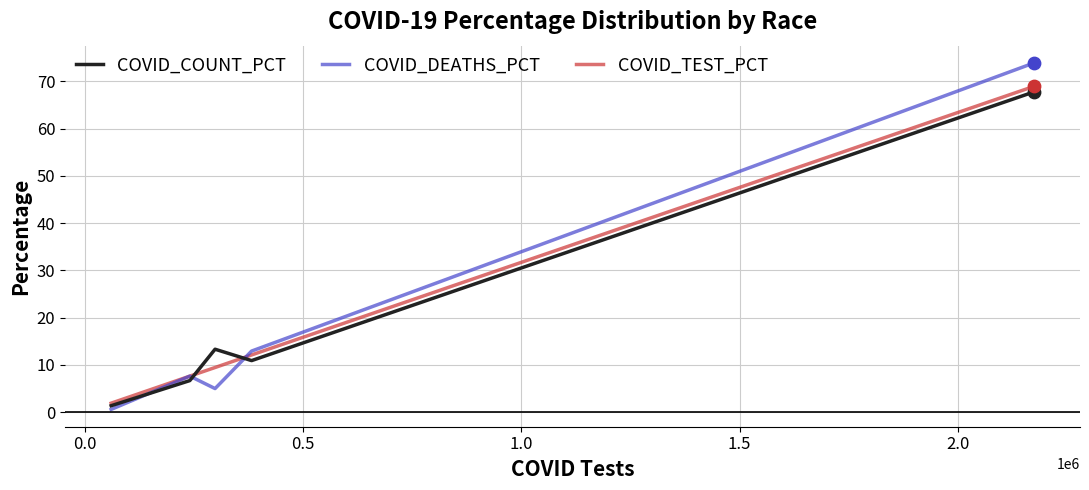

Which series has the widest spread of values?

COVID_DEATHS_PCT